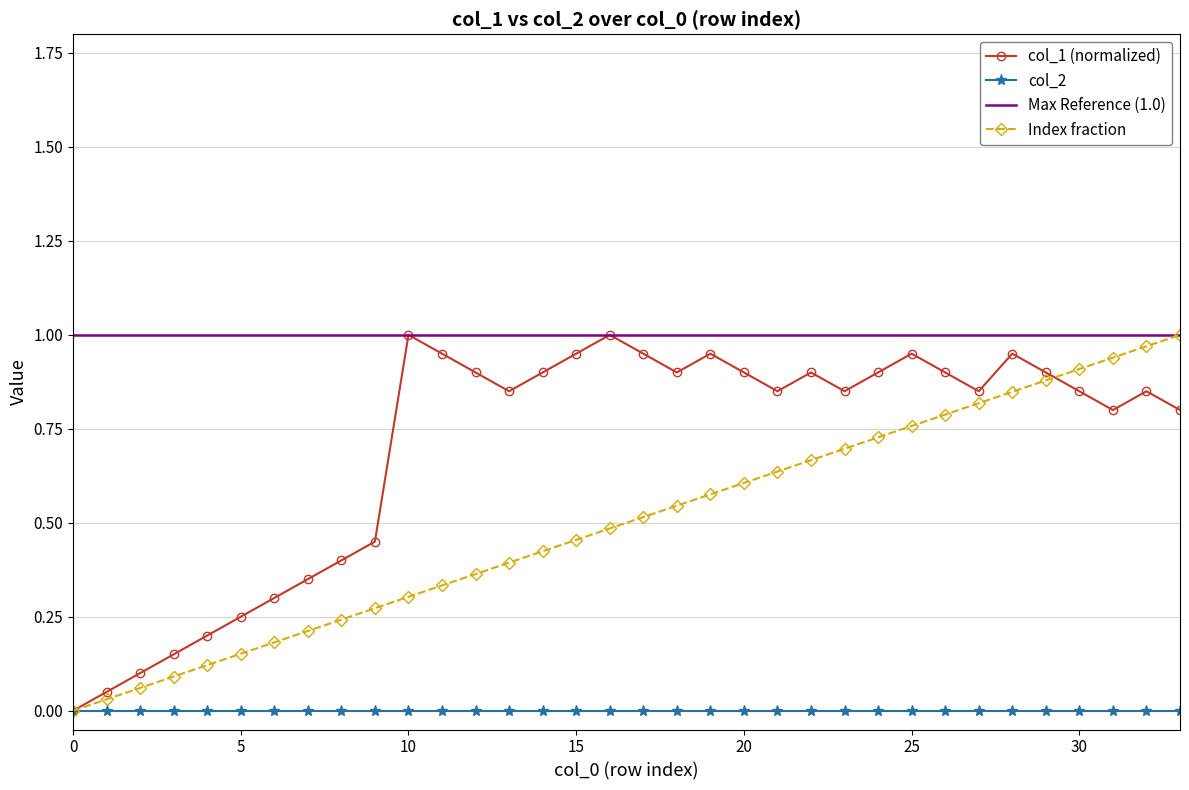

How many values are above zero?

33